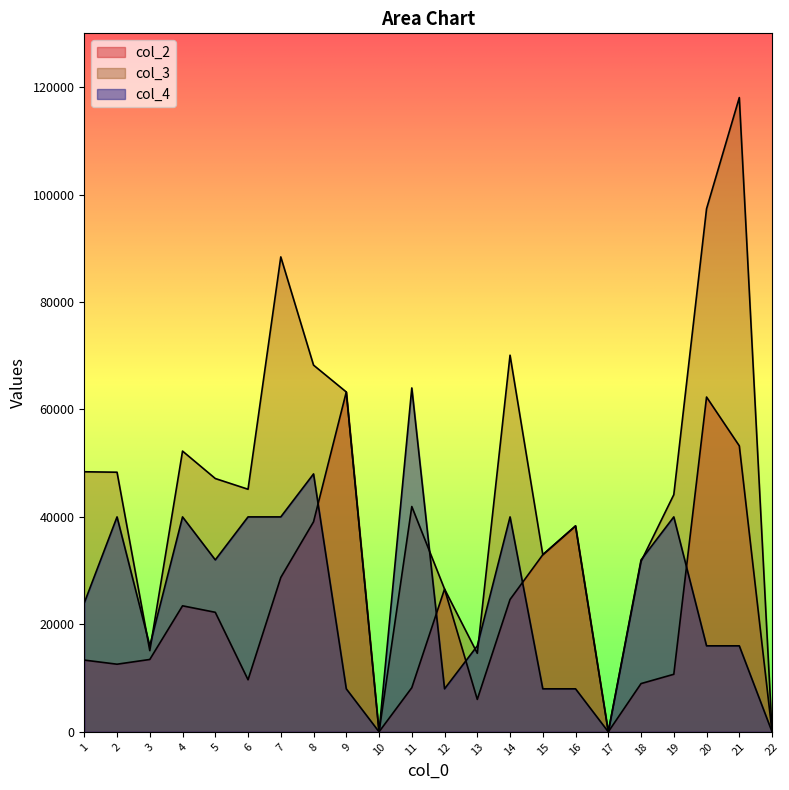

At which label does col_4 reach its minimum?

10